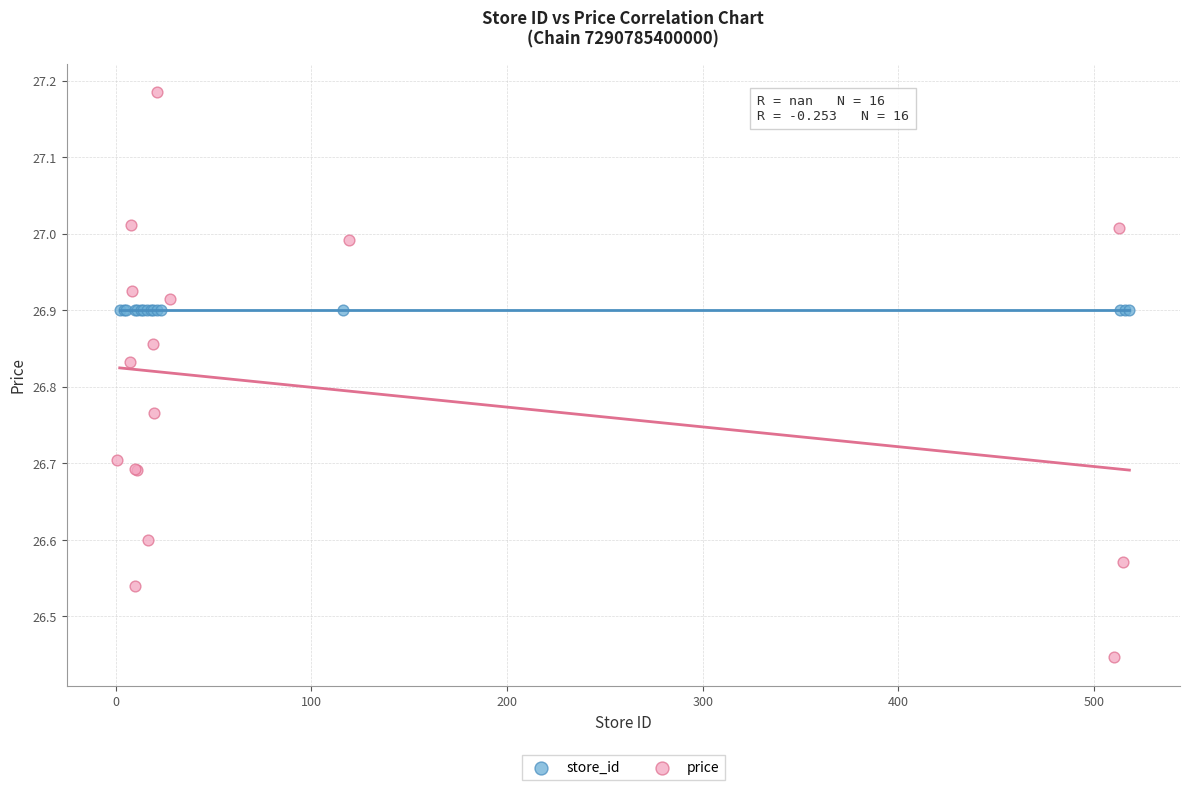

Which series contains the highest Y value?

price